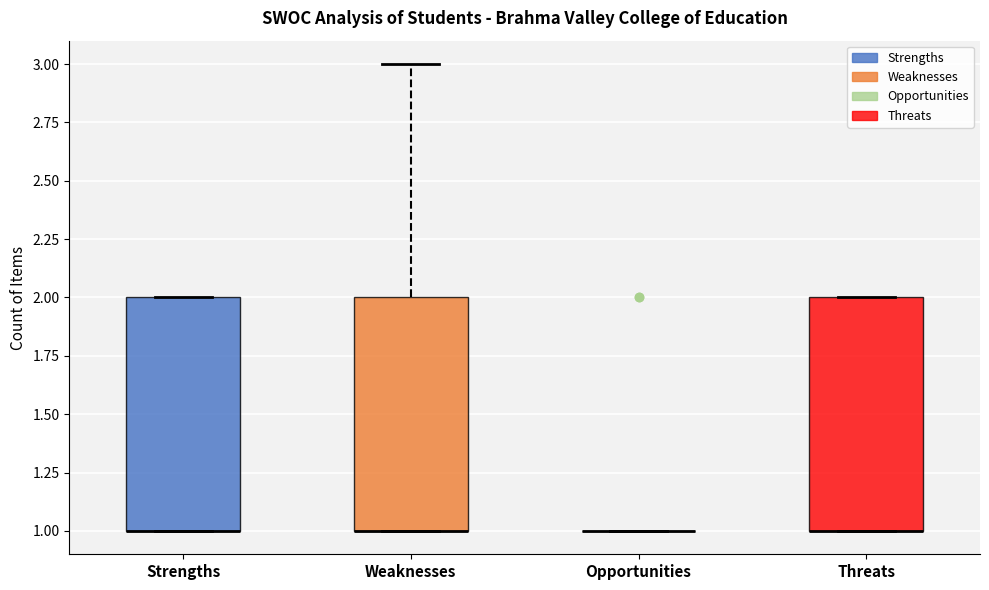

Reading left to right, transcribe this box plot: for each box, give where its median line is, the range the box spans, and where its two whiskers end, as read against the y-axis. The values are not printed on the chart, so give them approximately, as read against the axis.

Strengths: median 1 (drawn on the box's lower edge), box 1 to 2, whiskers 1 to 2
Weaknesses: median 1 (drawn on the box's lower edge), box 1 to 2, whiskers 1 to 3
Opportunities: box collapsed to a line at 1, whiskers 1 to 1
Threats: median 1 (drawn on the box's lower edge), box 1 to 2, whiskers 1 to 2